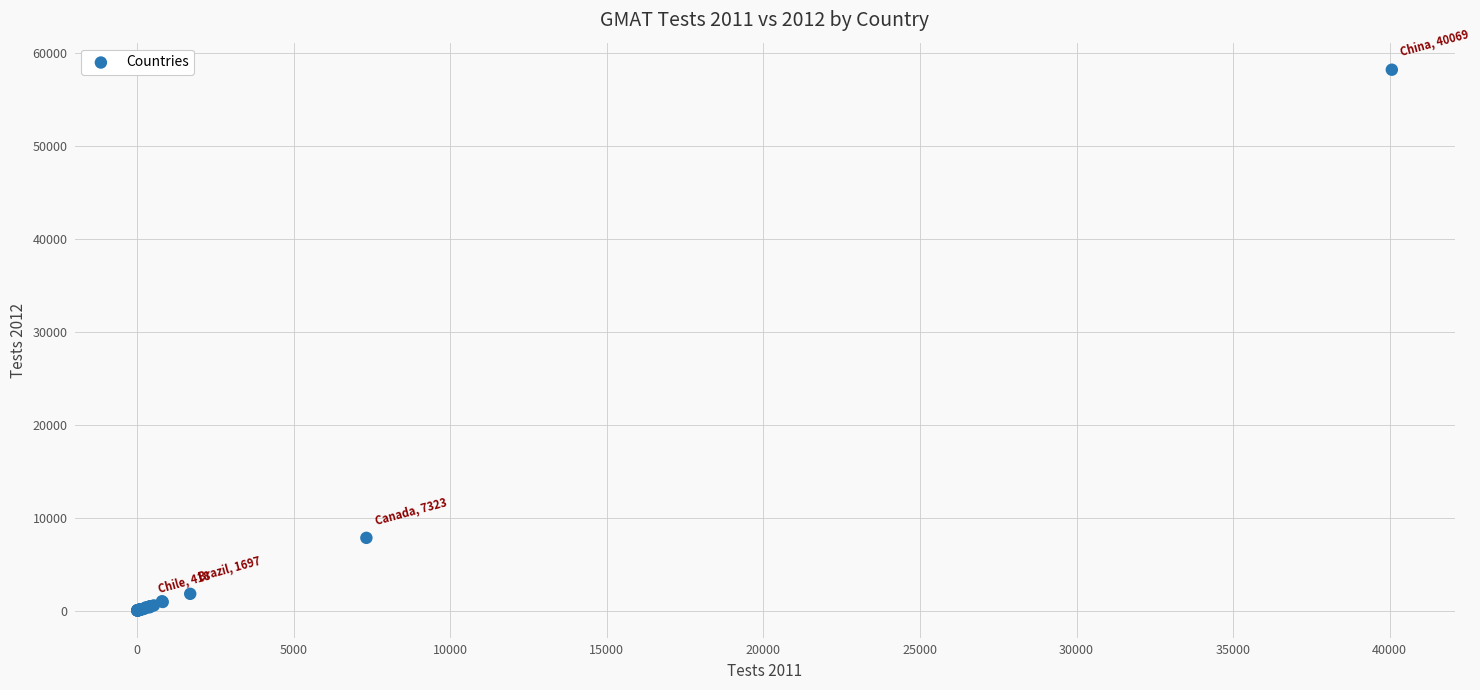

What Y value in the scatter plot is closest to 29101?

7820